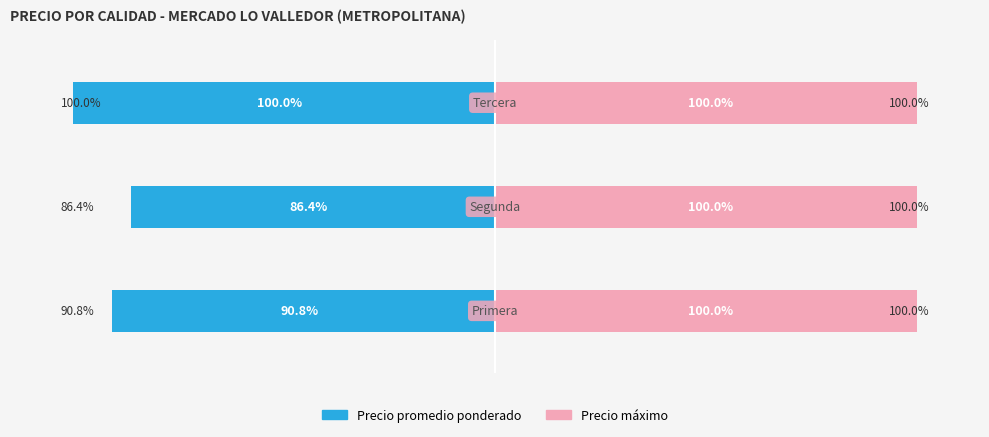

List the series in order of their overall mean, lowest first.

Precio promedio ponderado, Precio máximo